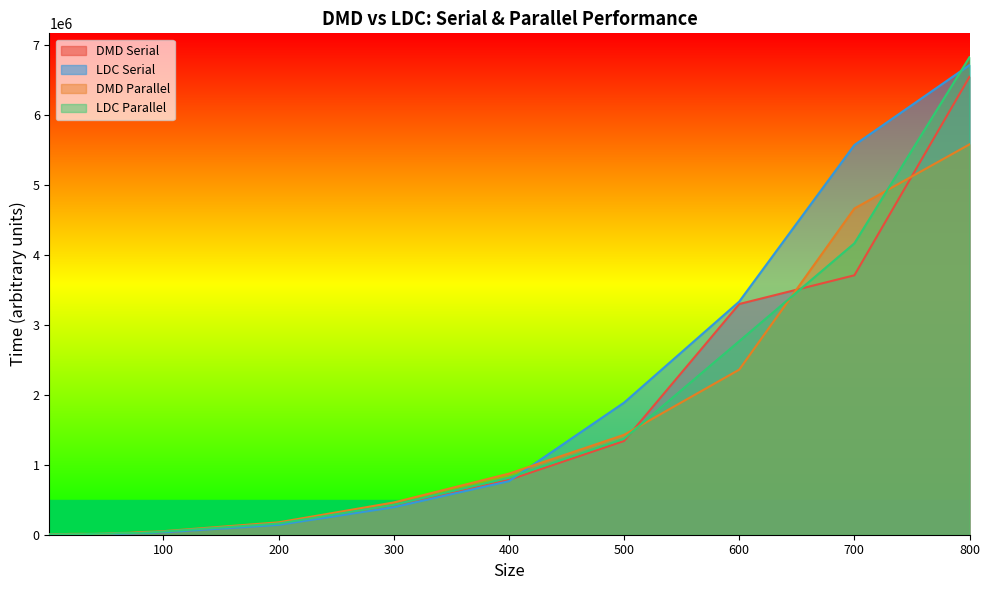

How many values in the DMD Parallel series are below 15143?

13